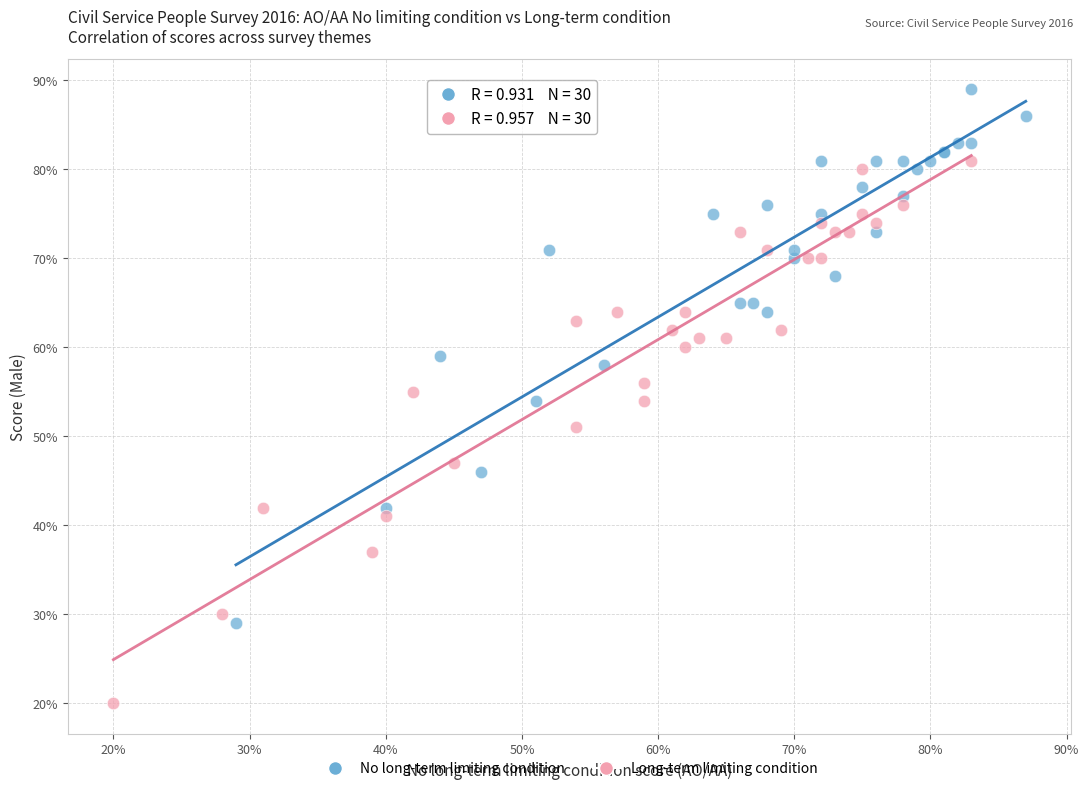

Which series reaches the maximum Y coordinate?

No long-term limiting condition